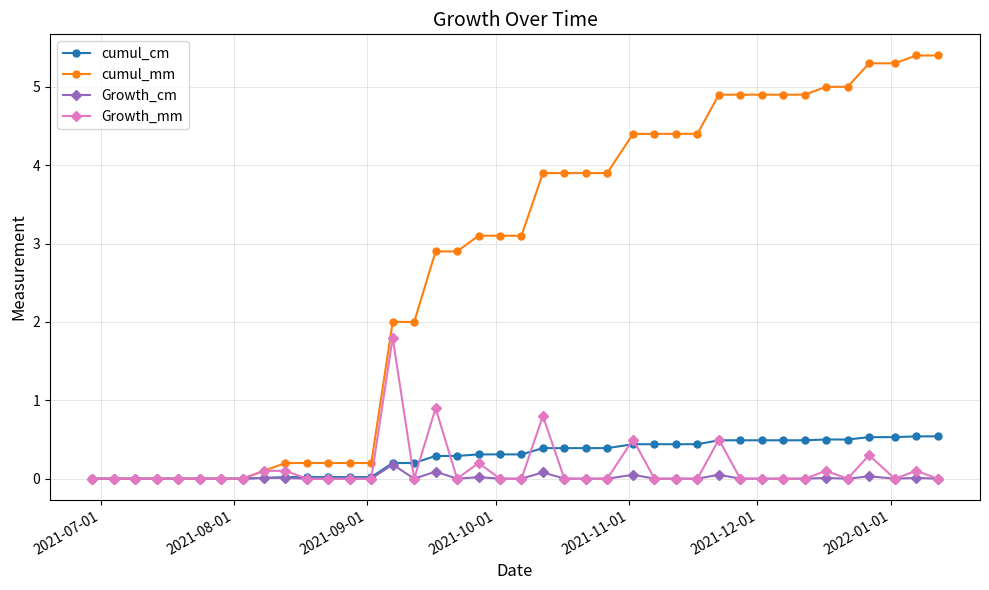

List the series in order of their peak value, highest first.

cumul_mm, Growth_mm, cumul_cm, Growth_cm